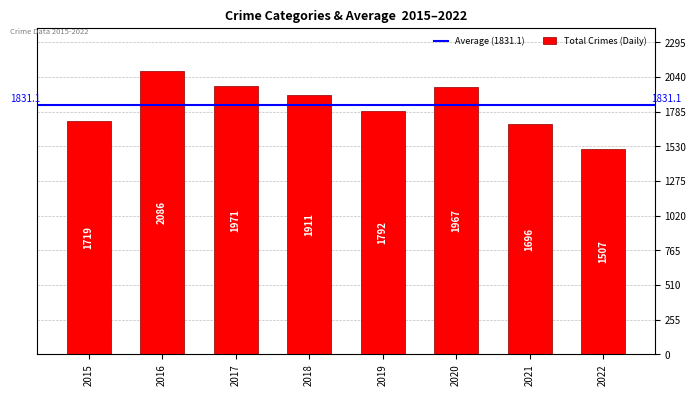

Reading right to left, transcribe all the data shown in this chart.

2022=1507	2021=1696	2020=1967	2019=1792	2018=1911	2017=1971	2016=2086	2015=1719